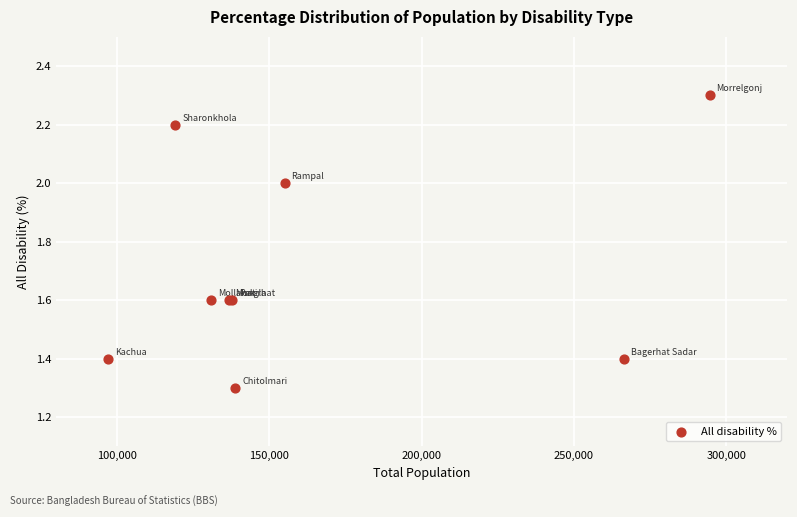

What Y value in the scatter plot is closest to 1?

1.3